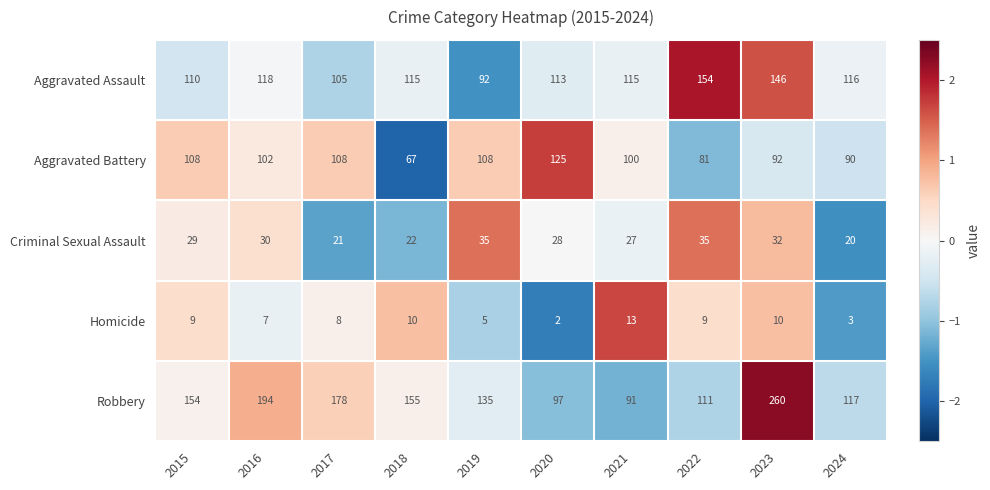

Which series has the largest total across all categories?

Robbery